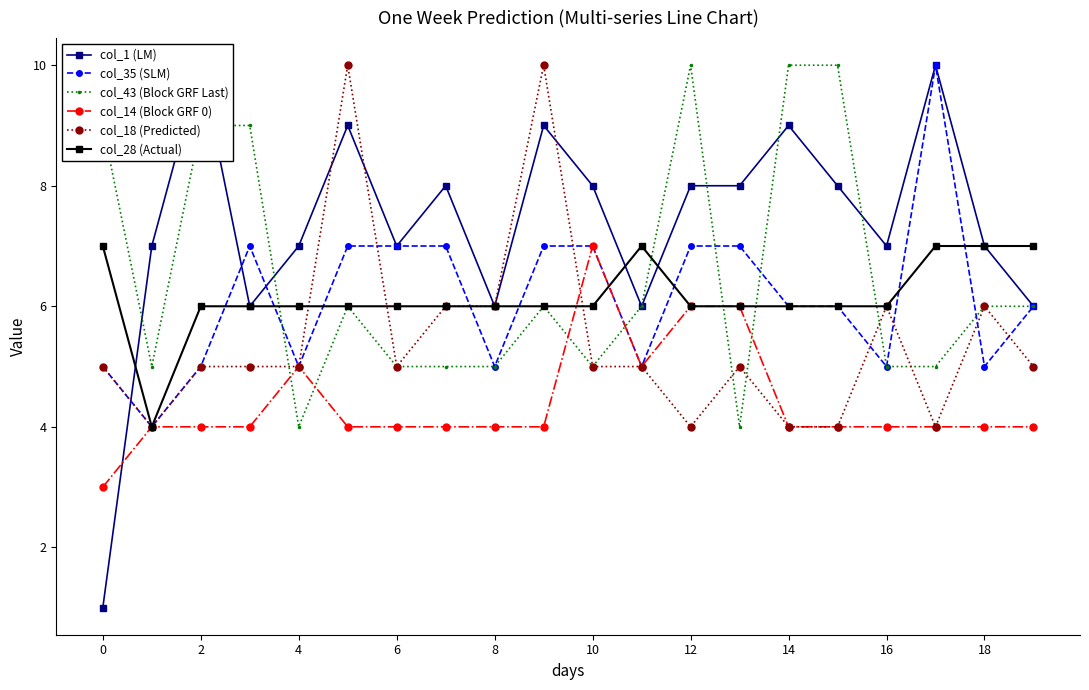

What is the difference between the maximum and minimum values in the col_35 (SLM) series?

6